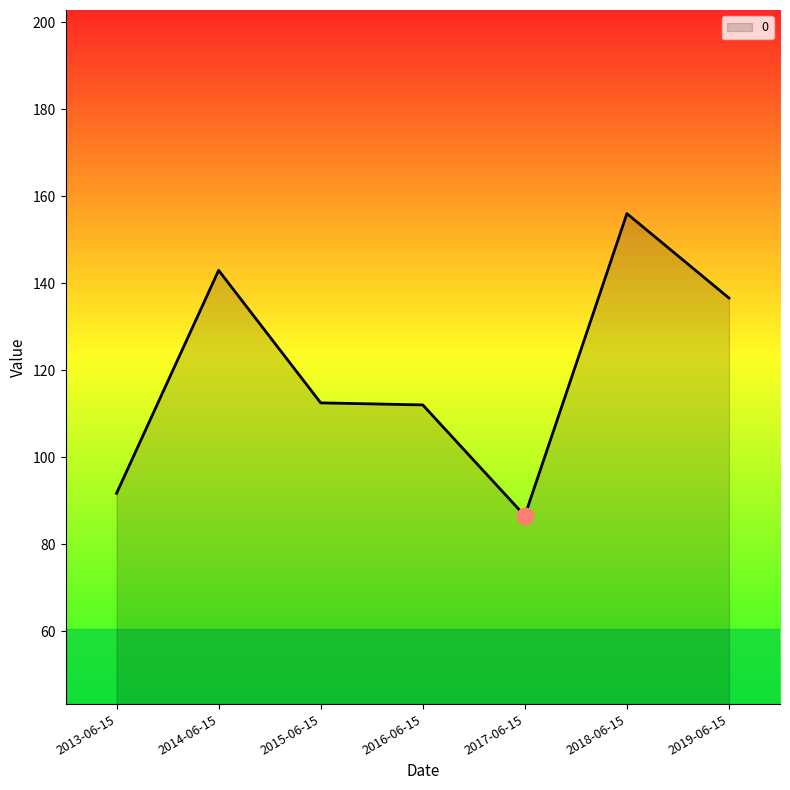

What is the difference between the maximum and minimum values?

69.4